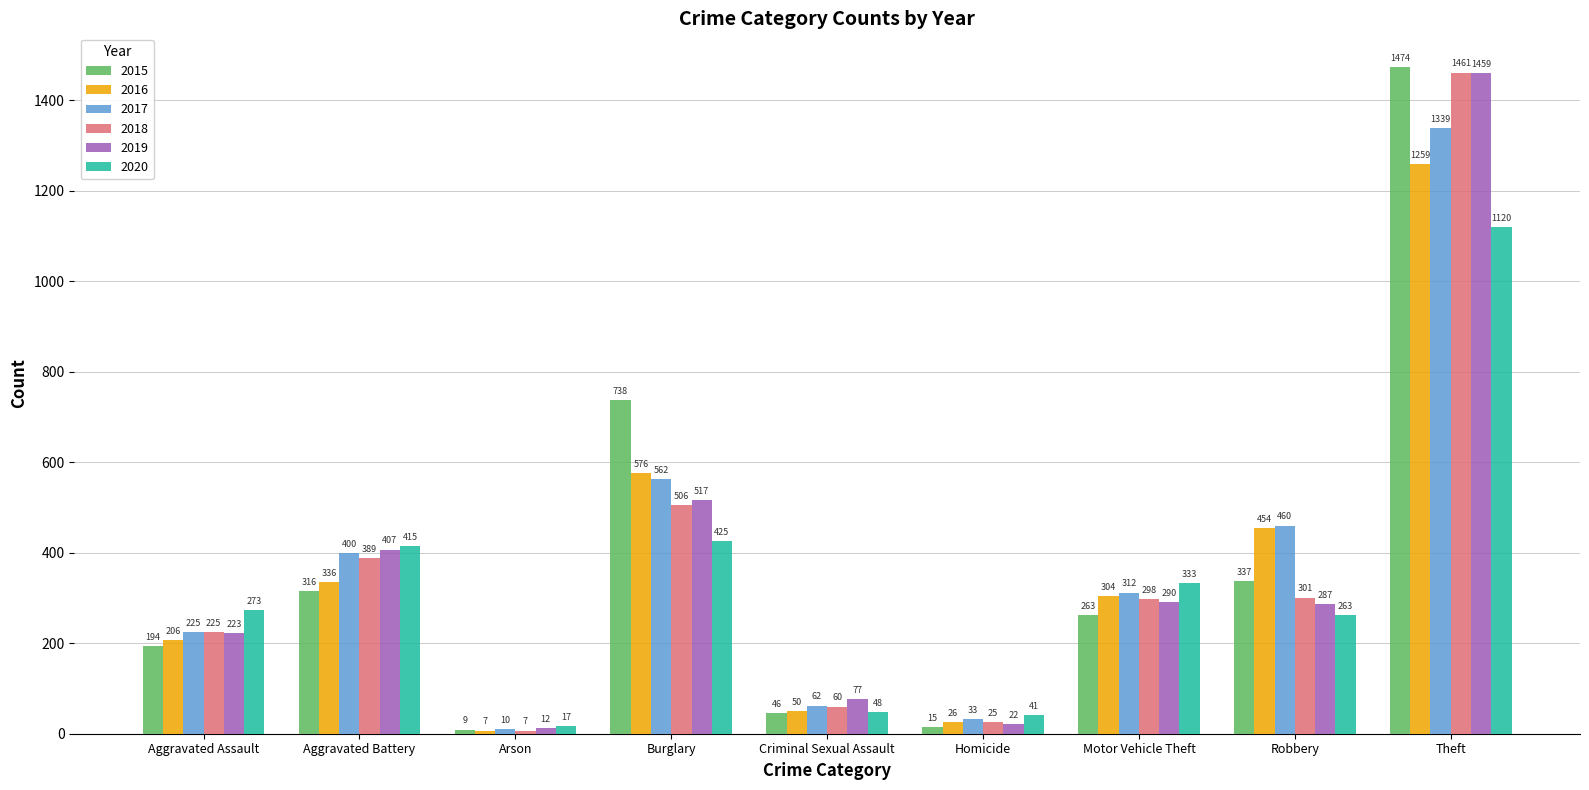

What is the smallest value displayed?

7